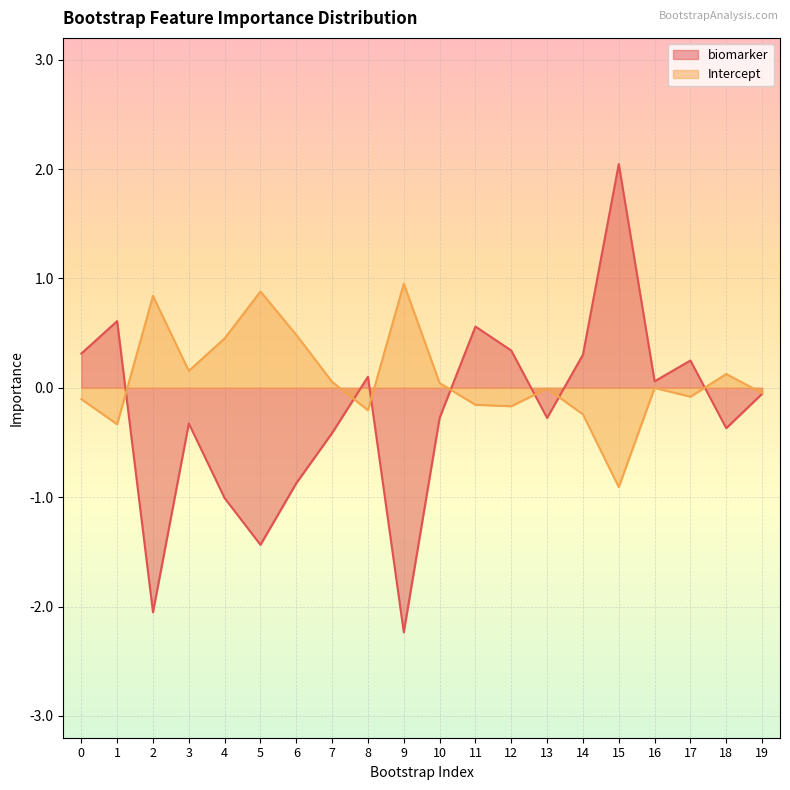

What are all the series names shown in the legend?

biomarker, Intercept